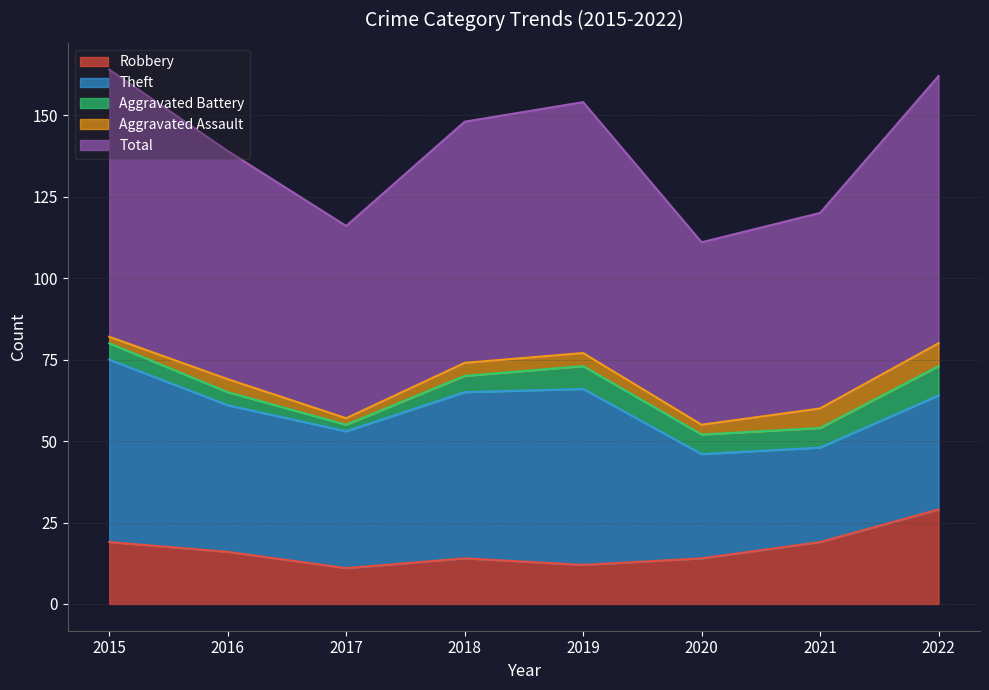

Count the Aggravated Assault values in the range 3 to 6.

5